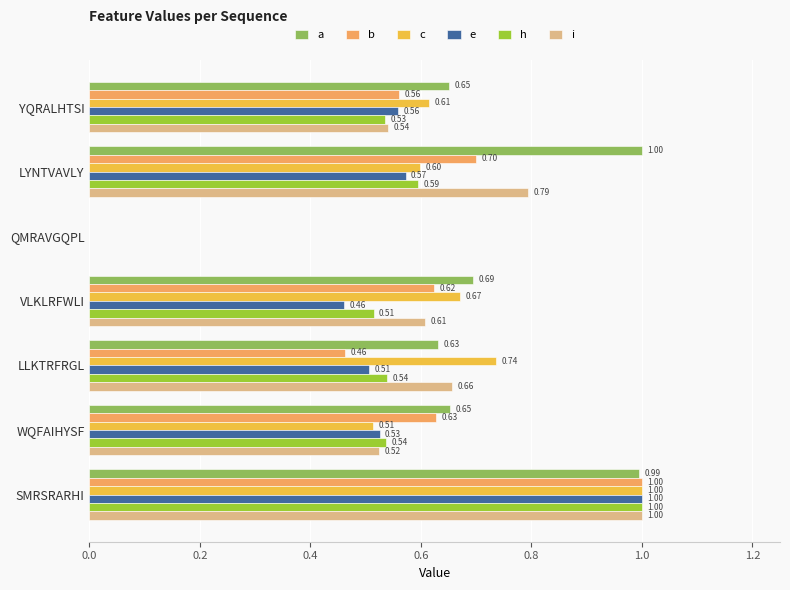

What is the highest value of the i series?

1.0